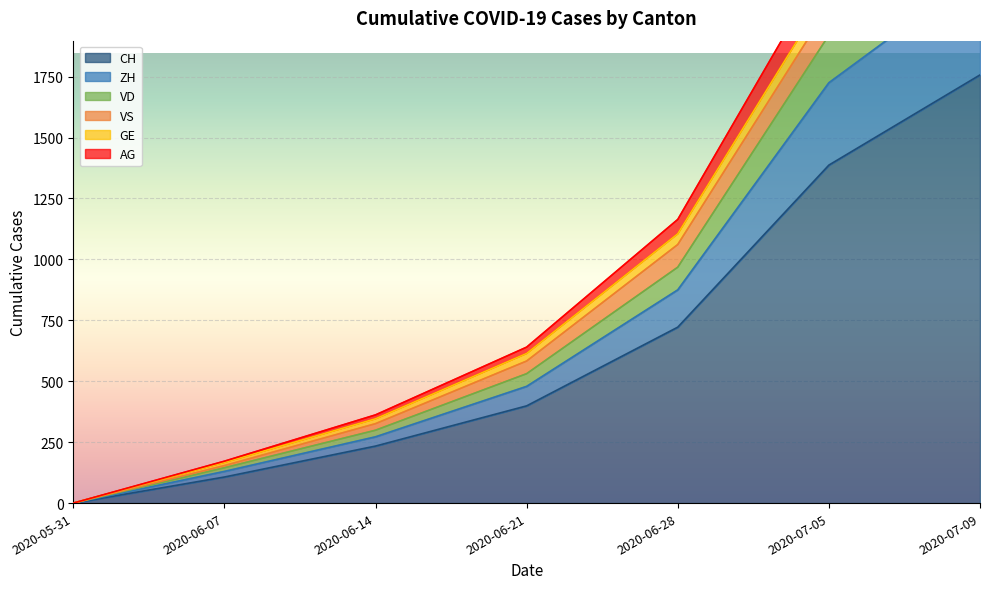

Rank the categories by AG value from lowest to highest.

2020-05-31, 2020-06-07, 2020-06-14, 2020-06-21, 2020-06-28, 2020-07-05, 2020-07-09